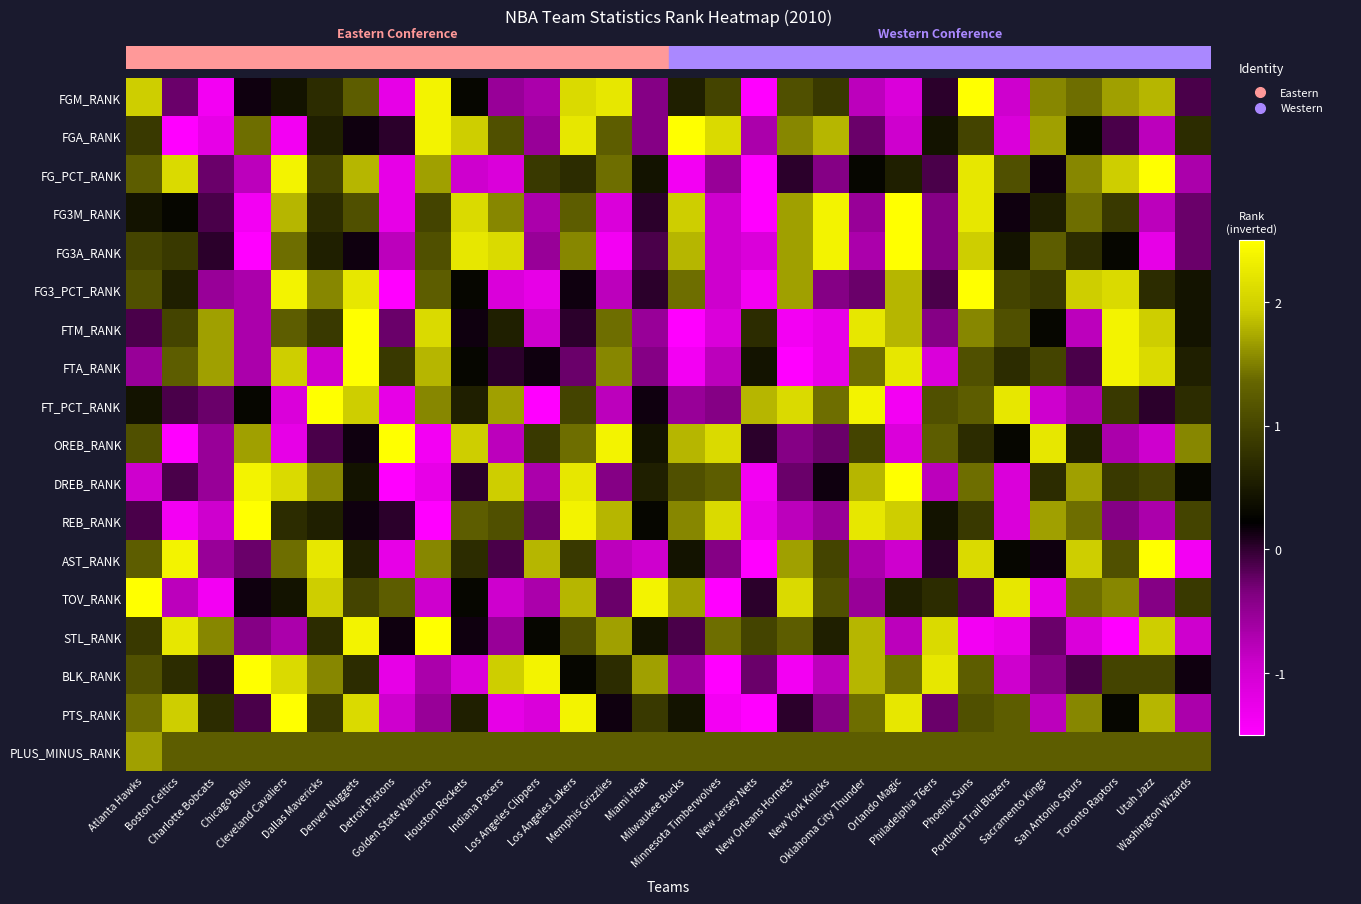

Which series has the largest range (max minus min)?

FGM_RANK